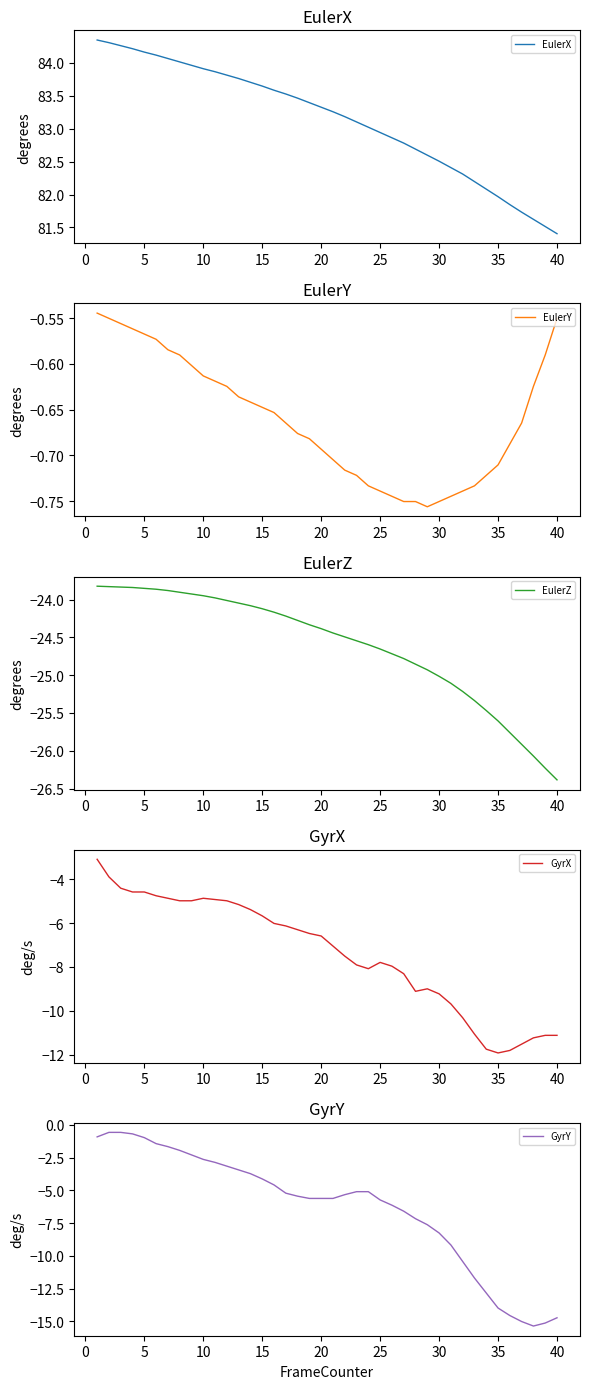

Which series has the widest spread of values?

GyrY